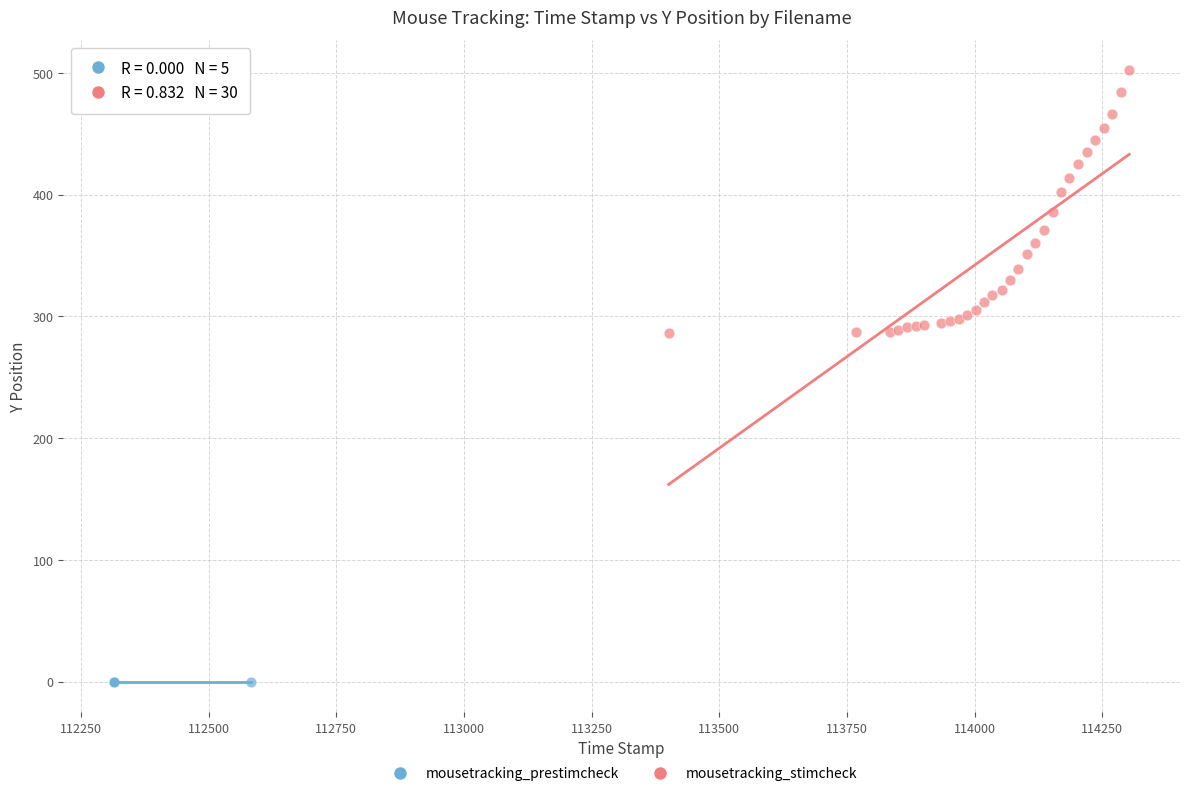

Which series reaches the minimum Y coordinate?

mousetracking_prestimcheck